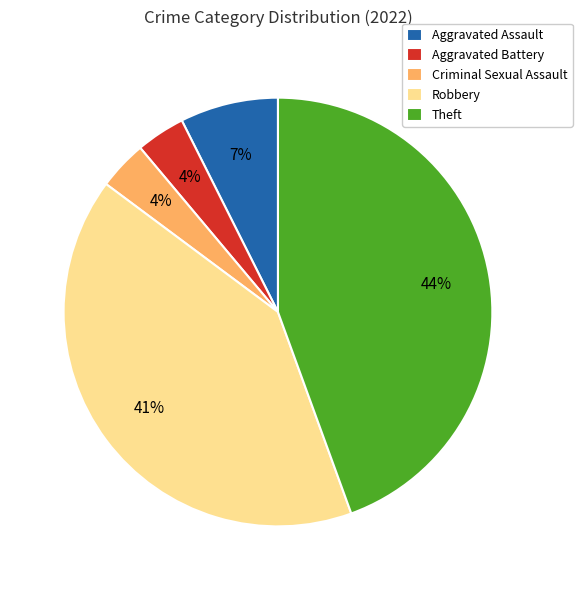

To the nearest percent, what is the difference between the Robbery and Aggravated Battery slice percentages?

37%